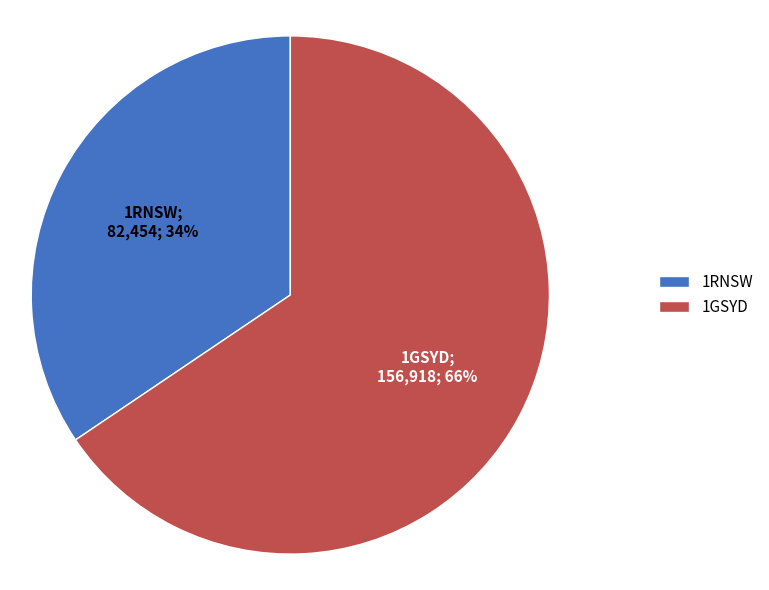

To the nearest percent, what percentage of the pie is 1RNSW?

34%